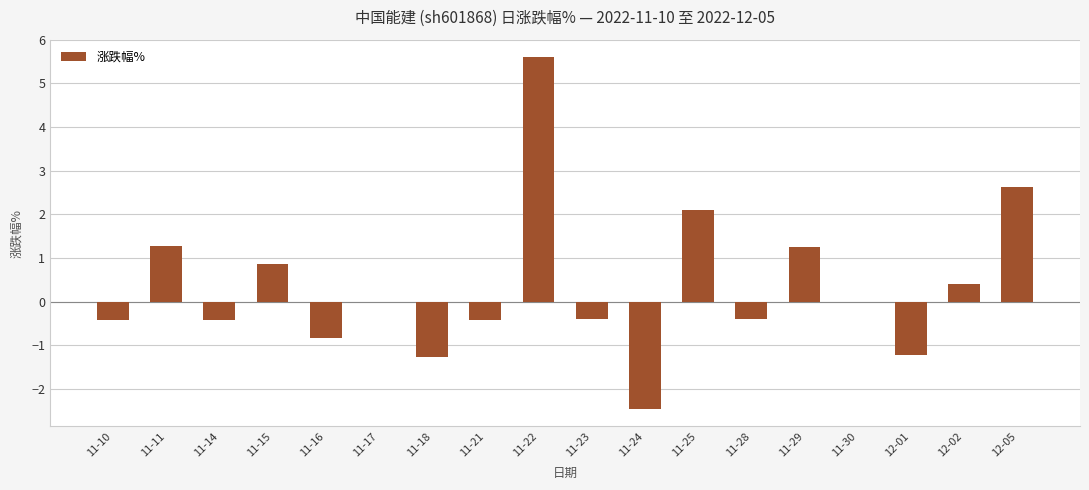

How many distinct data groups are displayed?

1